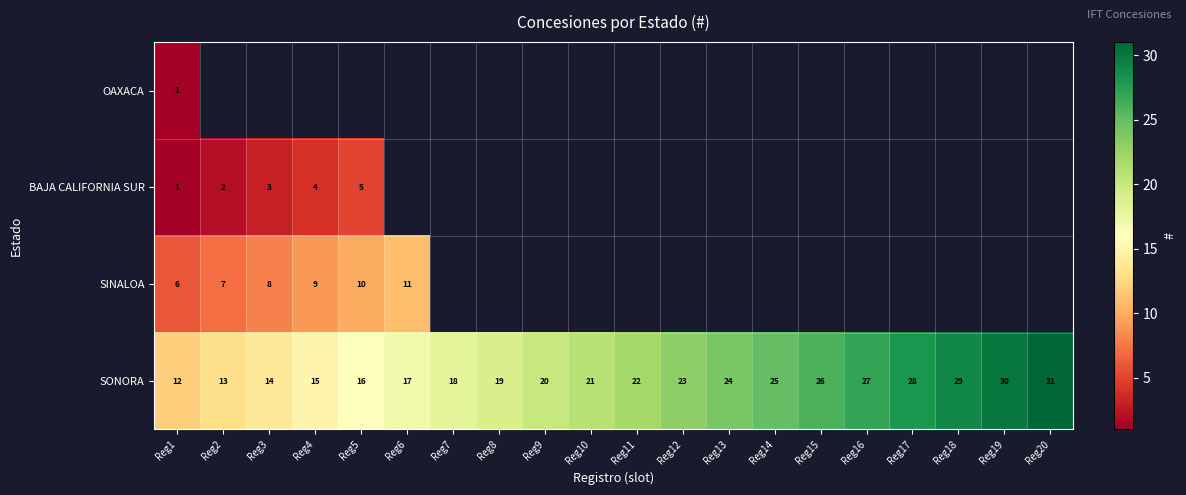

Is it true that SONORA equals 8 at Reg7?

False